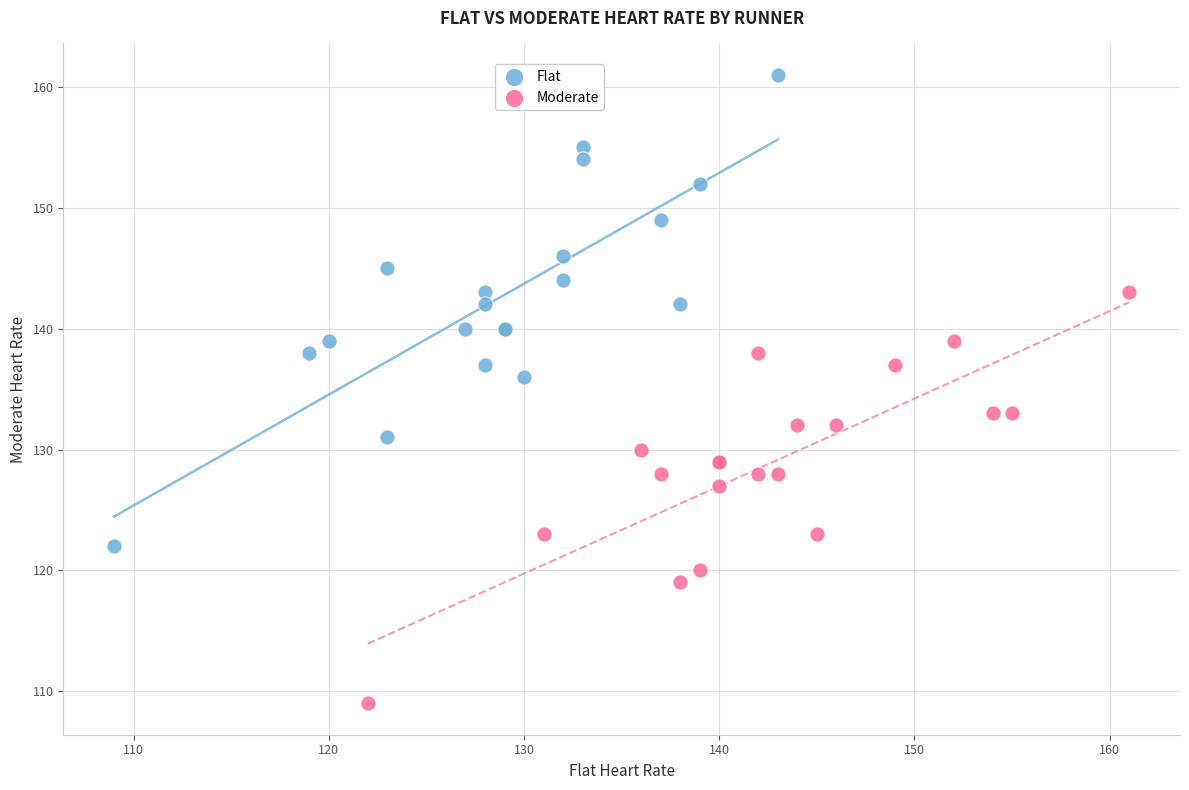

Which series has the widest spread of Y values?

Flat